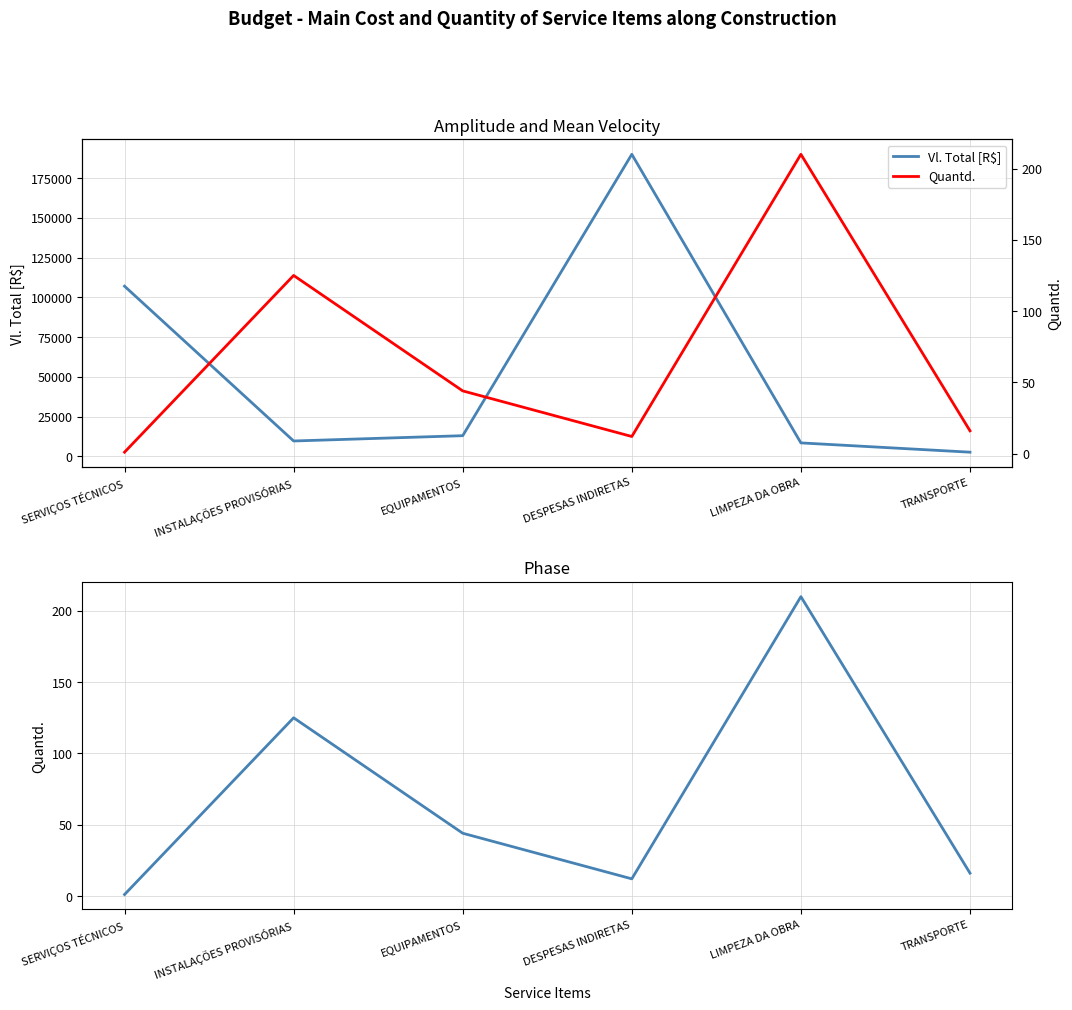

True or false: Quantd. and Vl. Total [R$] intersect in this chart.

False